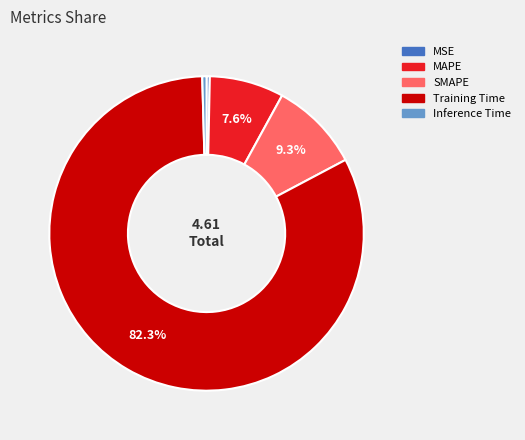

Which category accounts for the majority?

Training Time